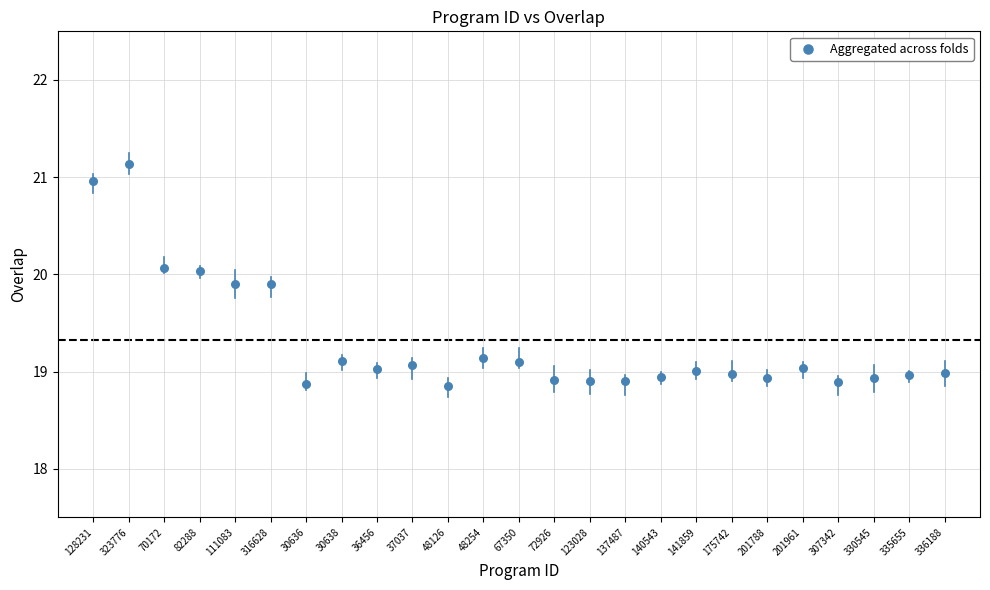

What is the range of Y values (max minus min)?

2.3